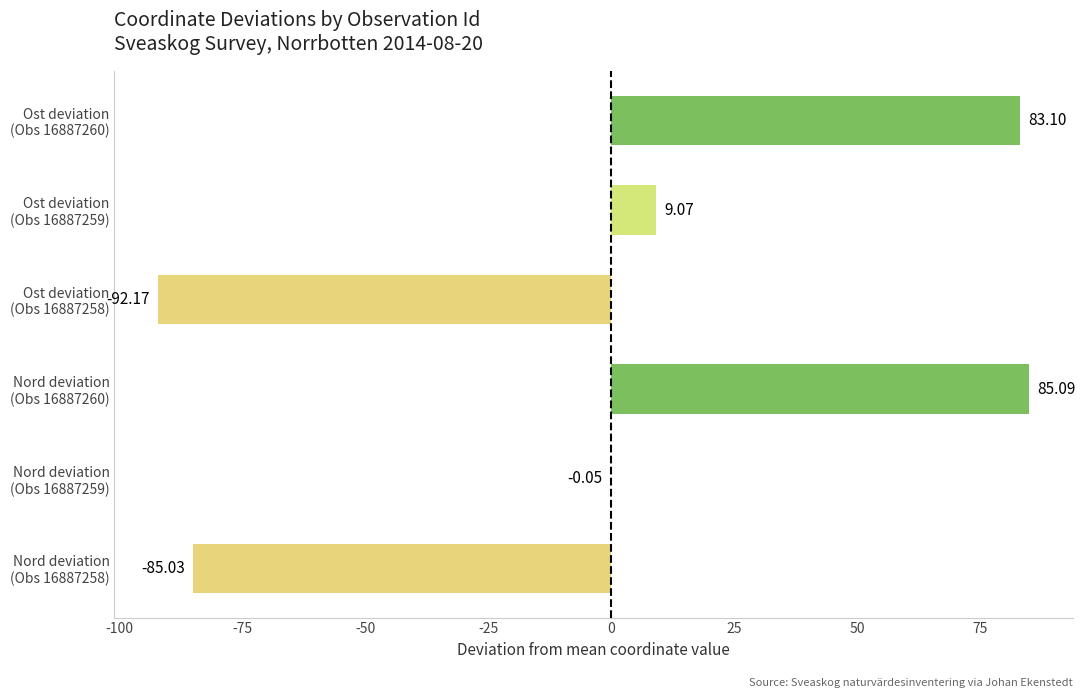

Does the chart contain stacked bars?

No